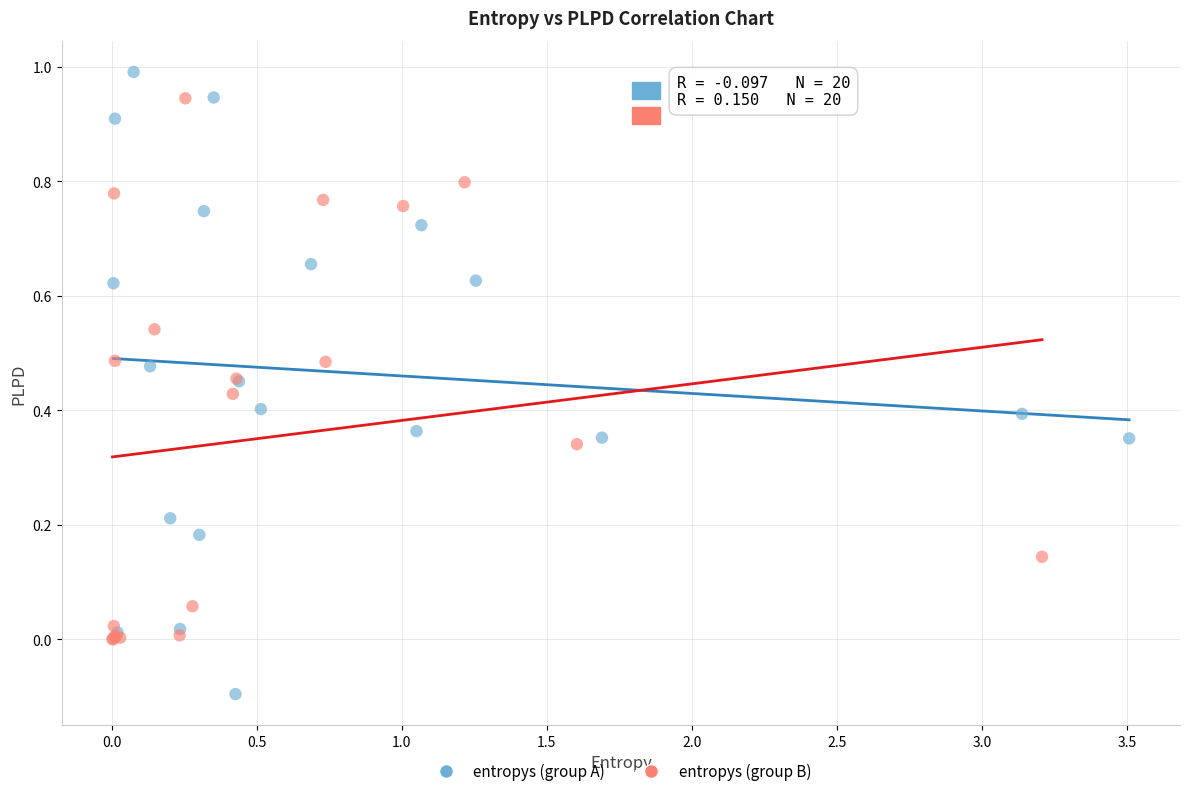

Which series contains the lowest Y value?

entropys (group A)